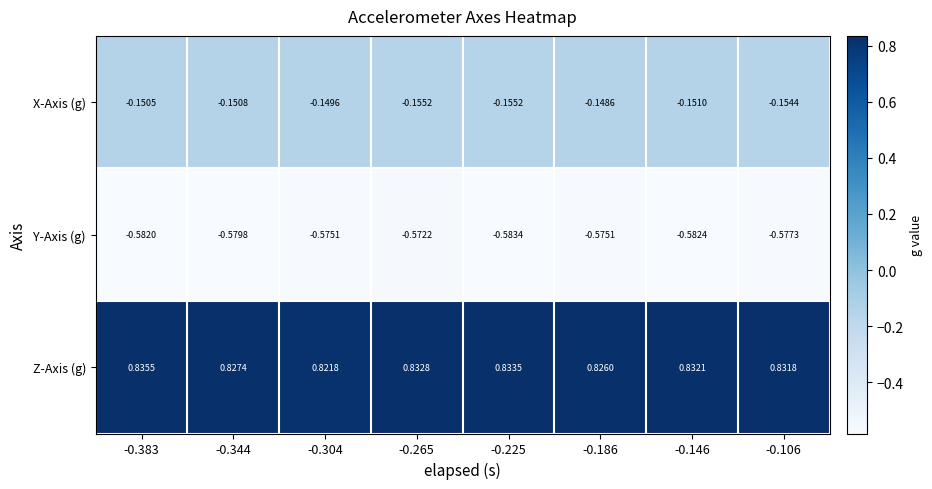

List the series in order of their overall mean, highest first.

Z-Axis (g), X-Axis (g), Y-Axis (g)